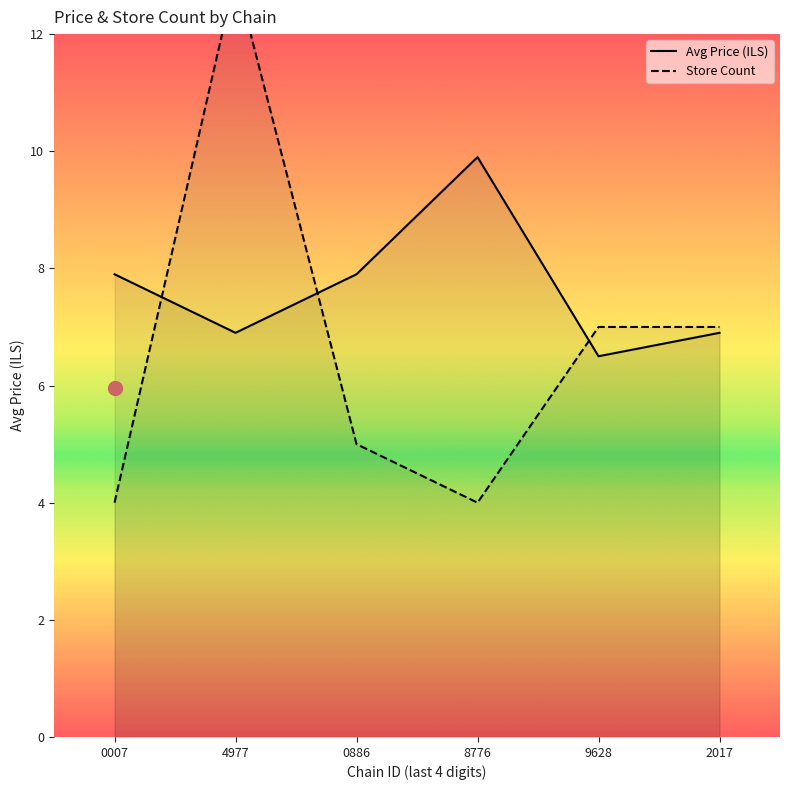

What is the sum of all Store Count values?

40.0